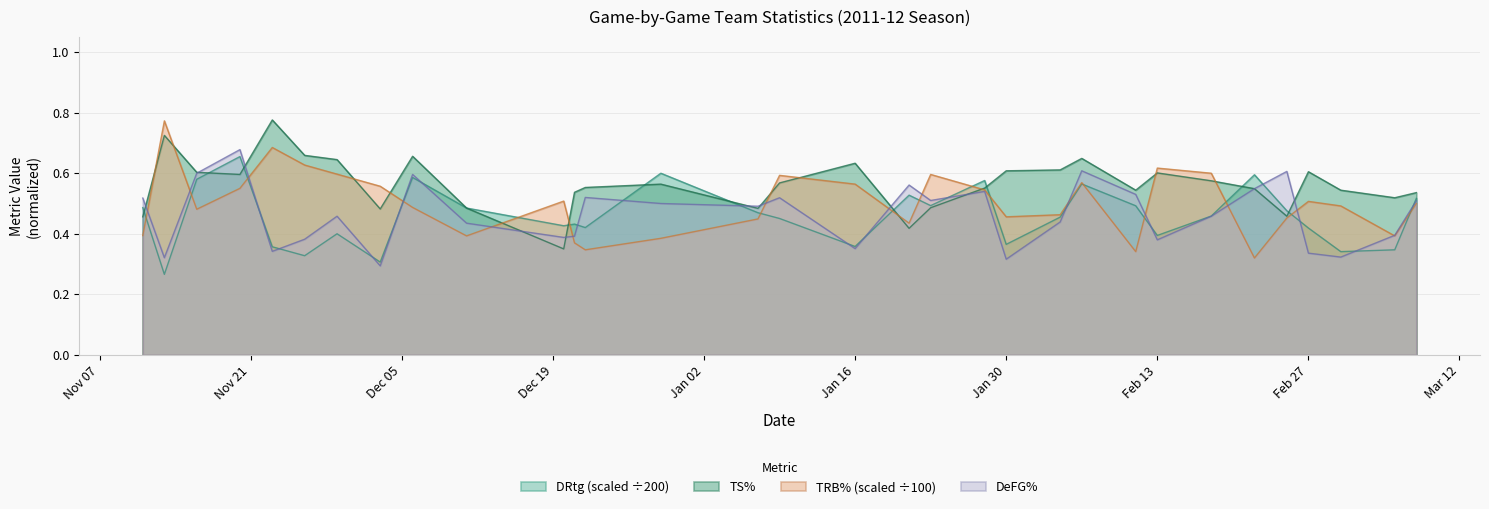

What is the difference between the maximum and minimum values in the TS% series?

0.4